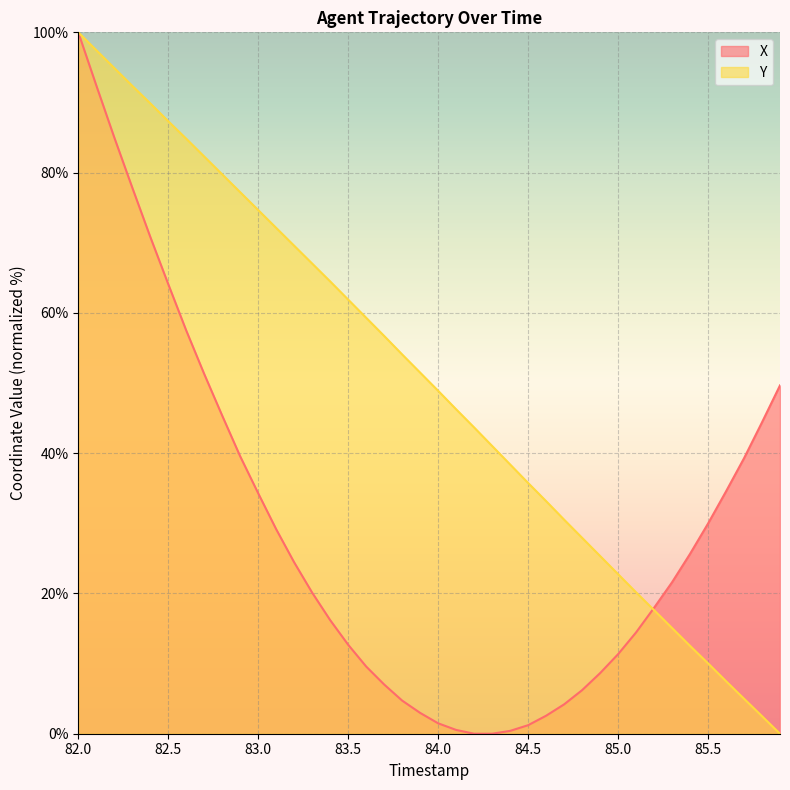

What position from the left is 82.6?

7